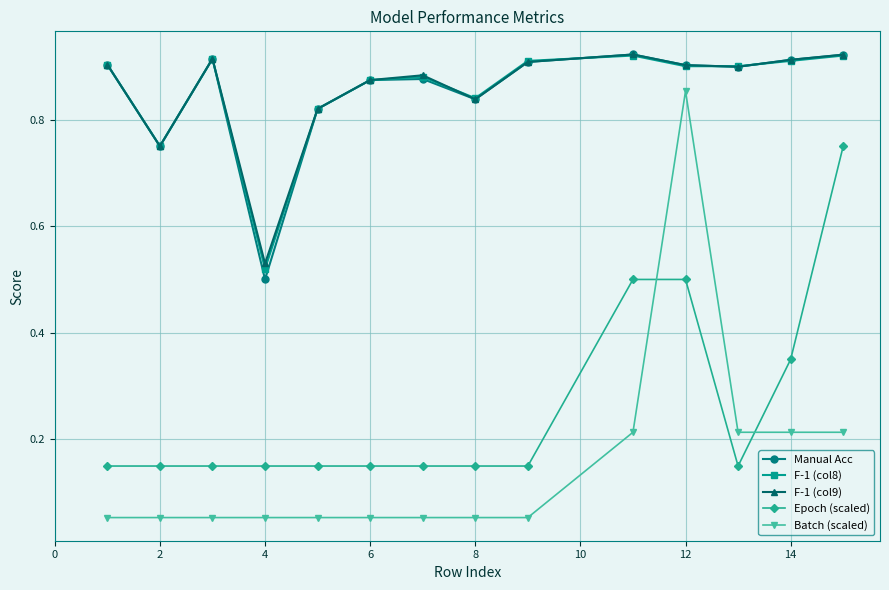

Count the F-1 (col8) values in the range 0 to 1.

14